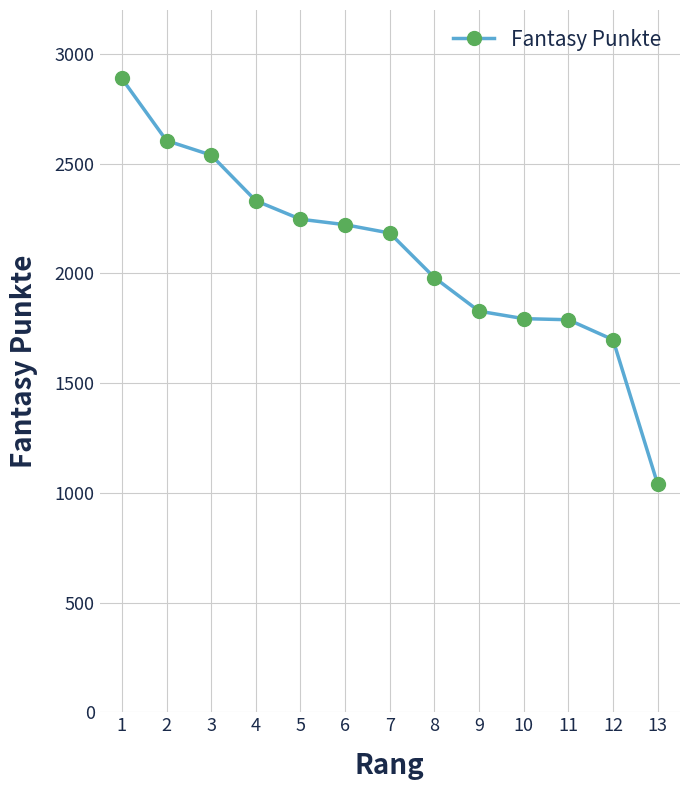

True or false: the data shows 2184 at 7.

True